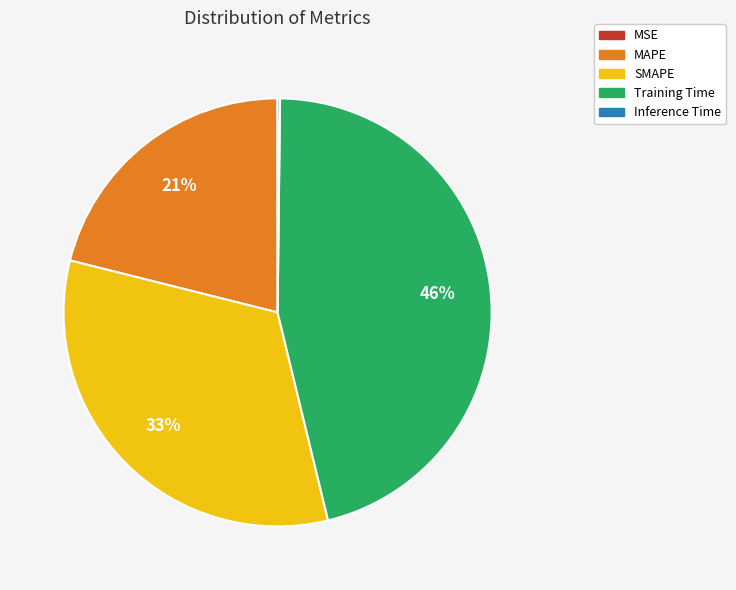

Which category has the biggest portion of the pie?

Training Time